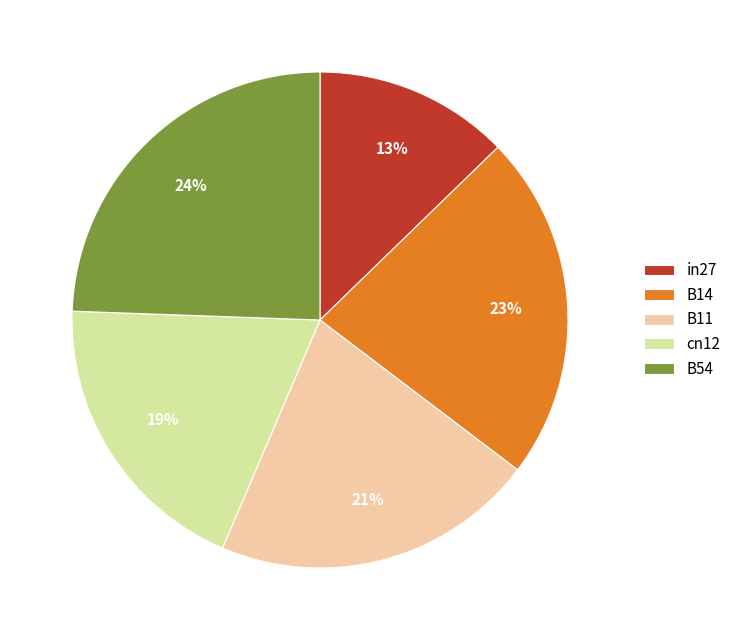

Is B11 the majority of the pie?

No